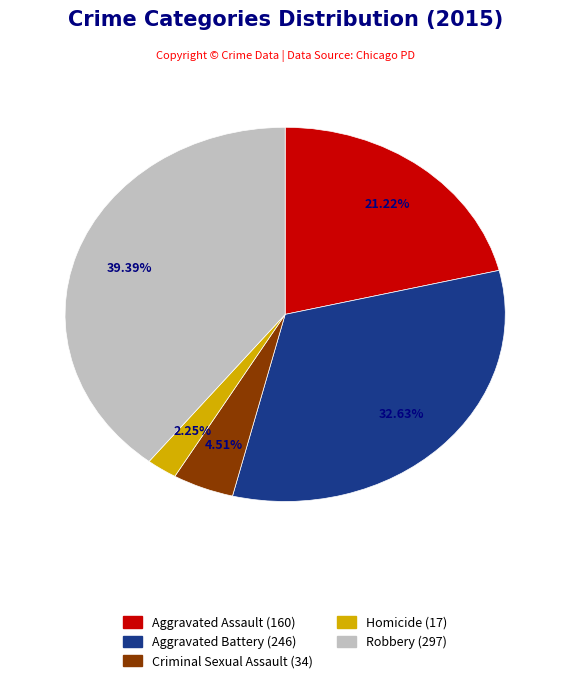

Rank the categories by value from lowest to highest.

Homicide, Criminal Sexual Assault, Aggravated Assault, Aggravated Battery, Robbery